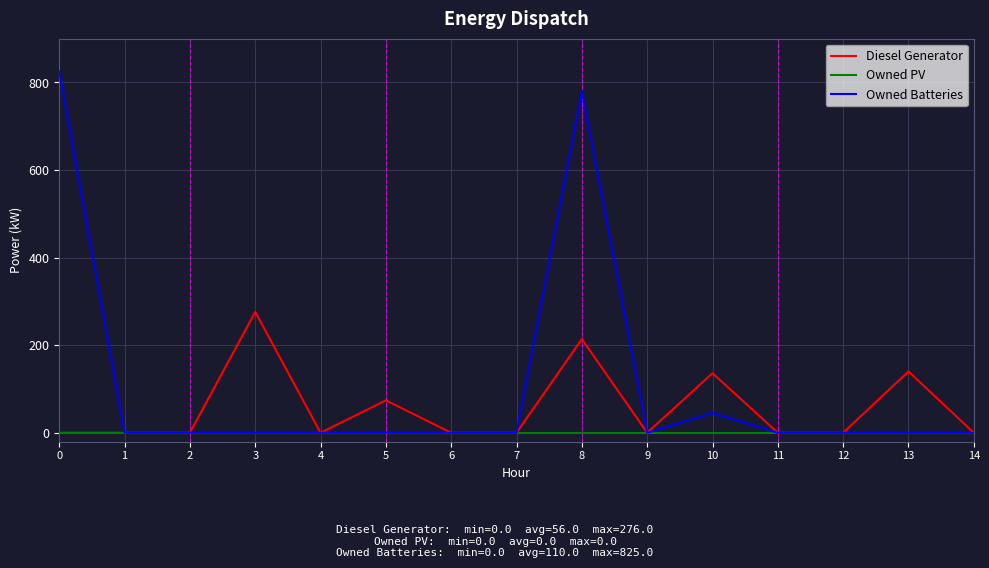

Which series has the widest spread of values?

Owned Batteries